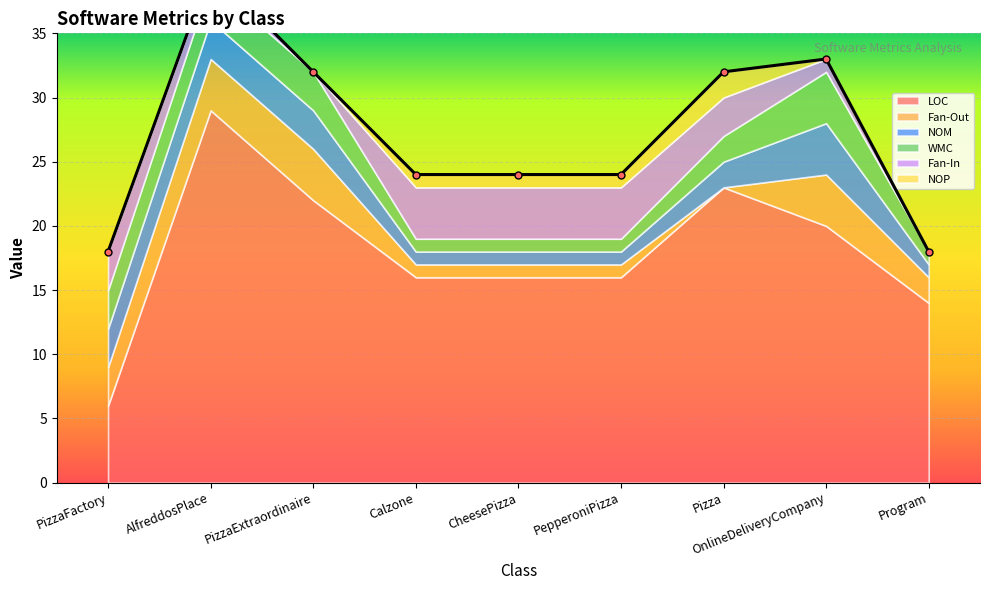

What is the greatest value displayed?

29